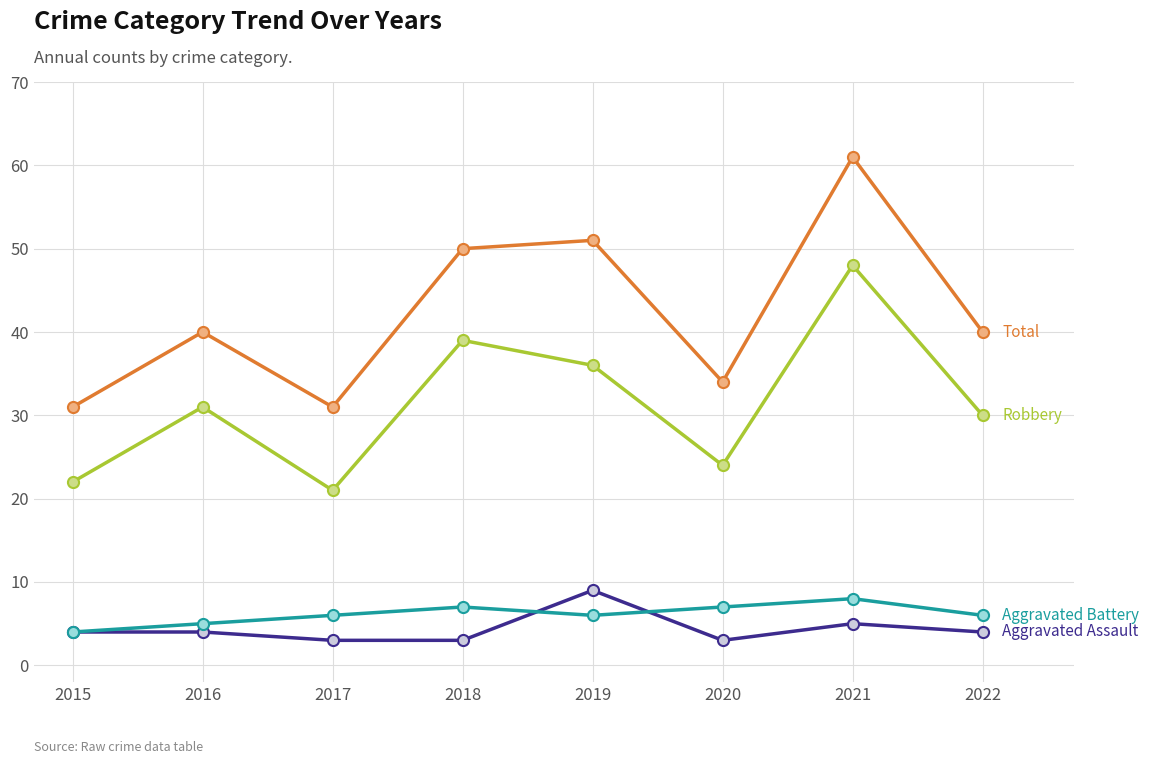

What is the total value across all series at 2019?

102